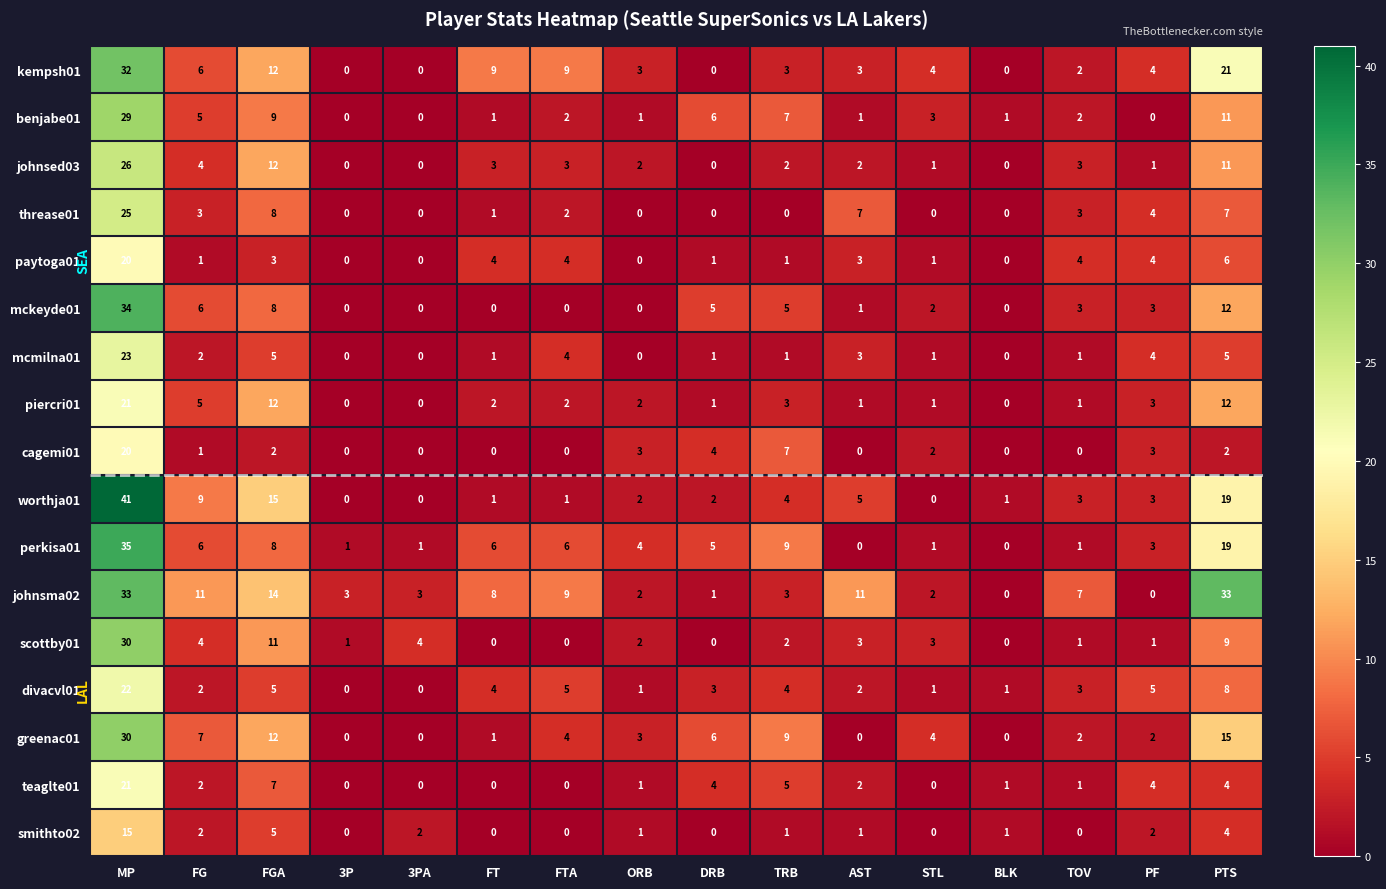

What is the difference between the highest and lowest values at DRB?

6